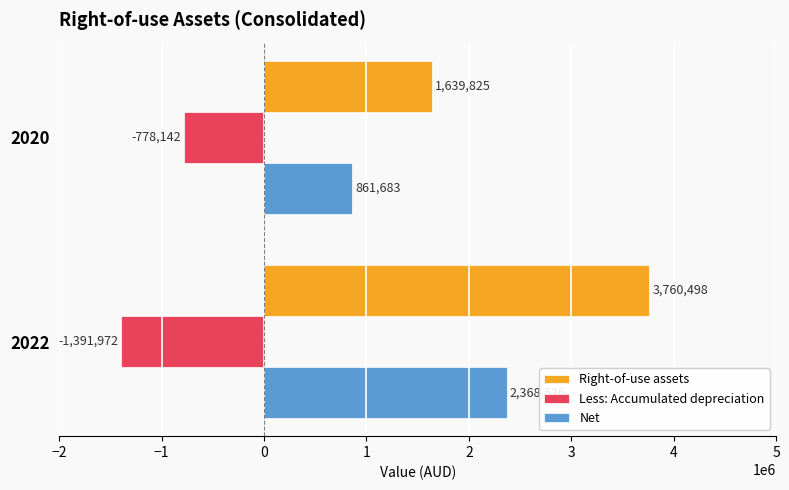

What is the difference between the Less: Accumulated depreciation values at 2020 and 2022?

613830